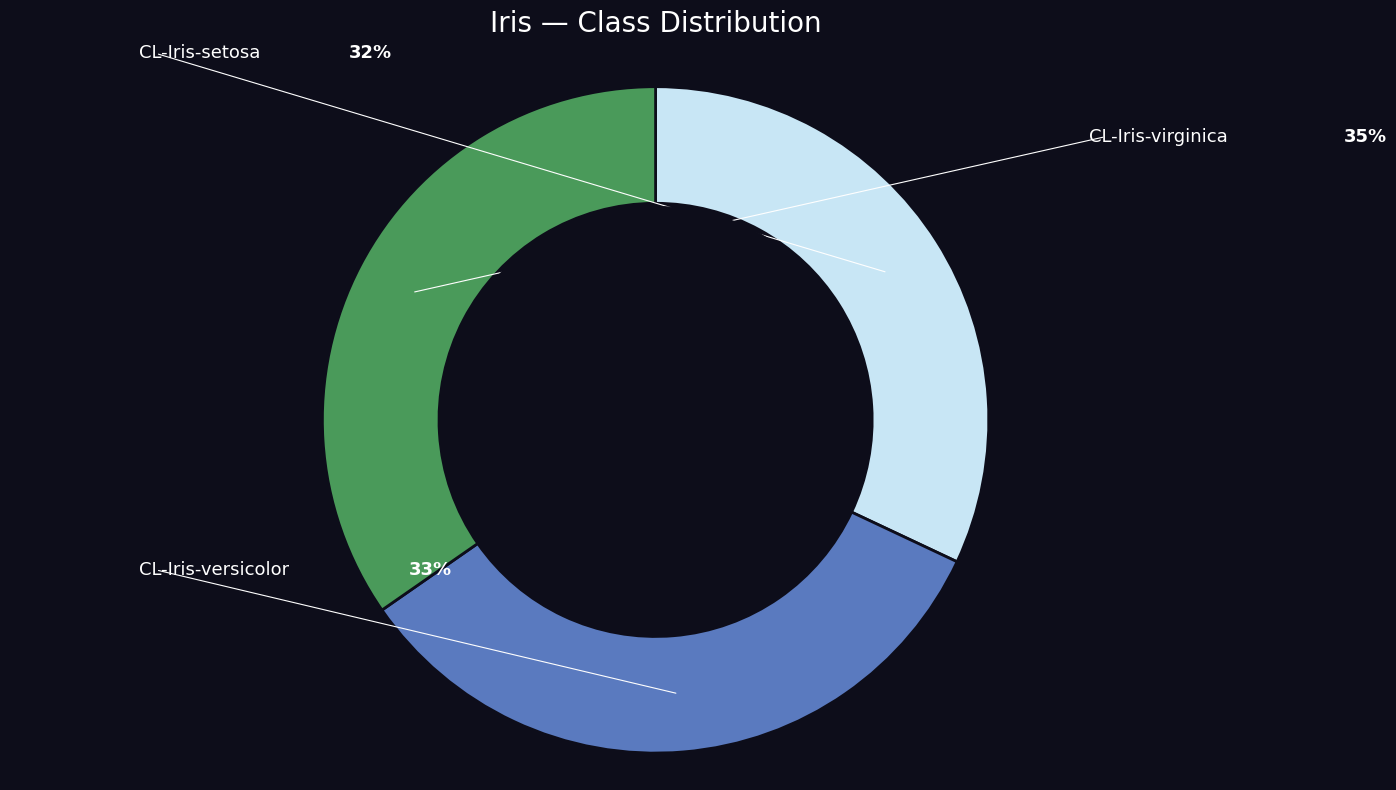

What is the largest slice in the pie chart?

CL-Iris-virginica